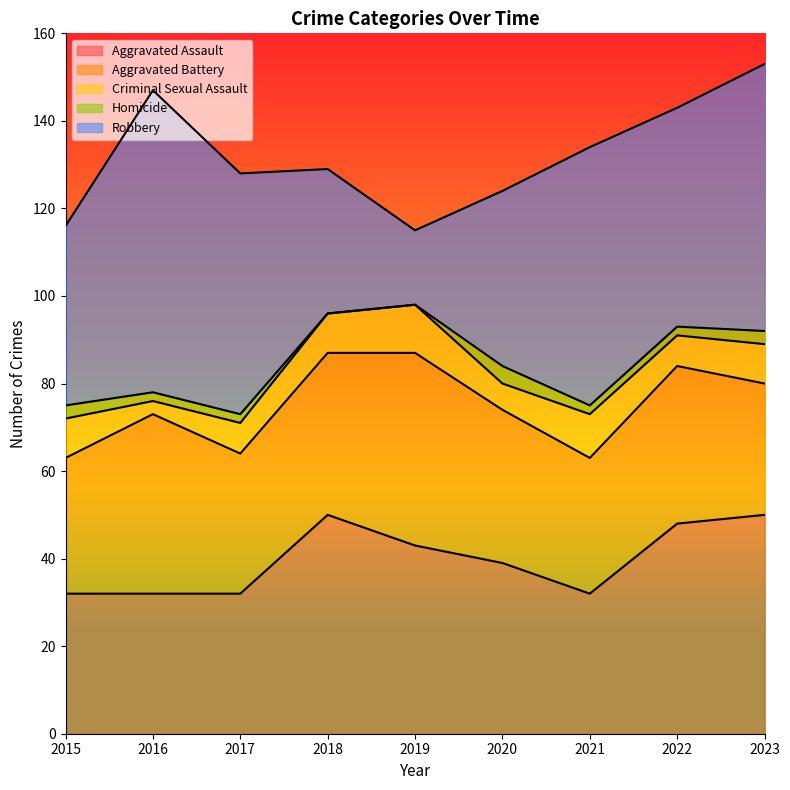

In Criminal Sexual Assault, how many points are lower than both neighbors (excluding endpoints)?

3